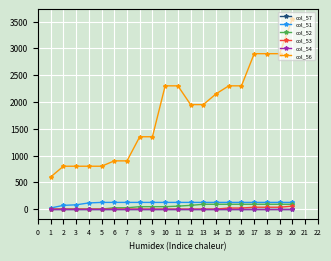

Which series has the widest spread of values?

col_56